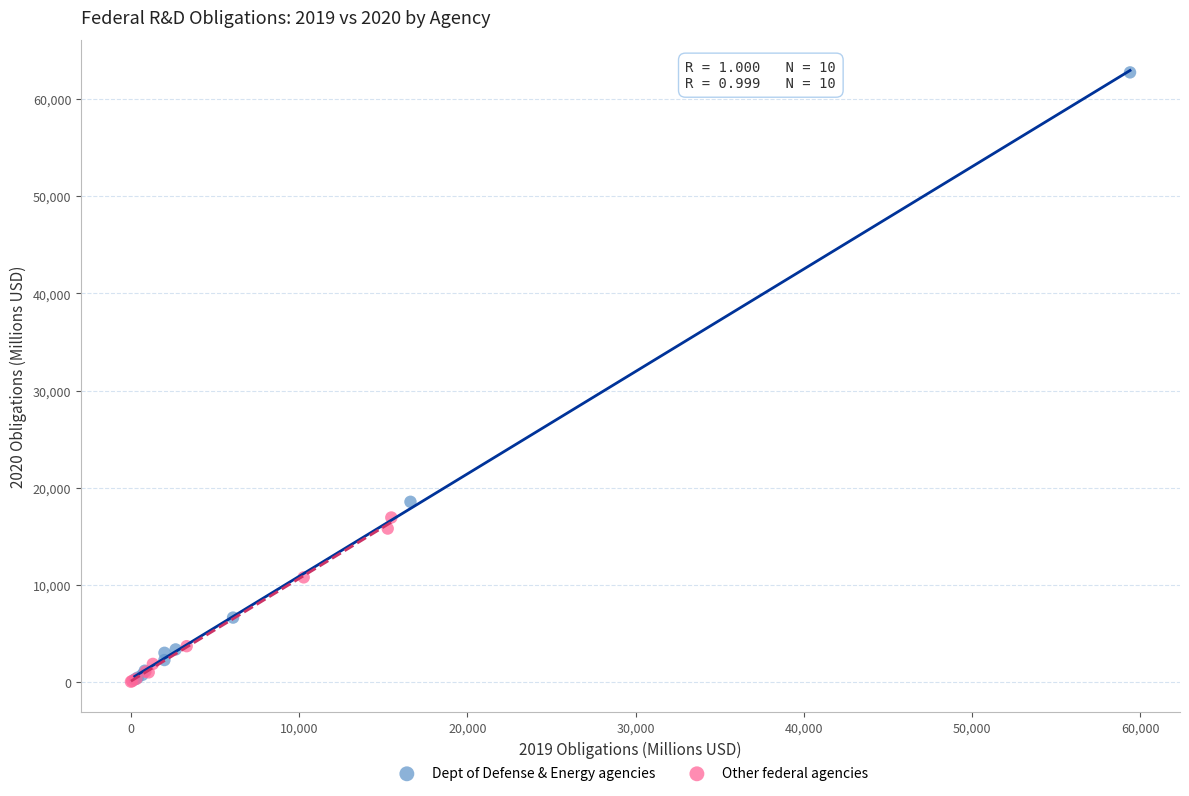

Which series has the widest spread of Y values?

Dept of Defense & Energy agencies